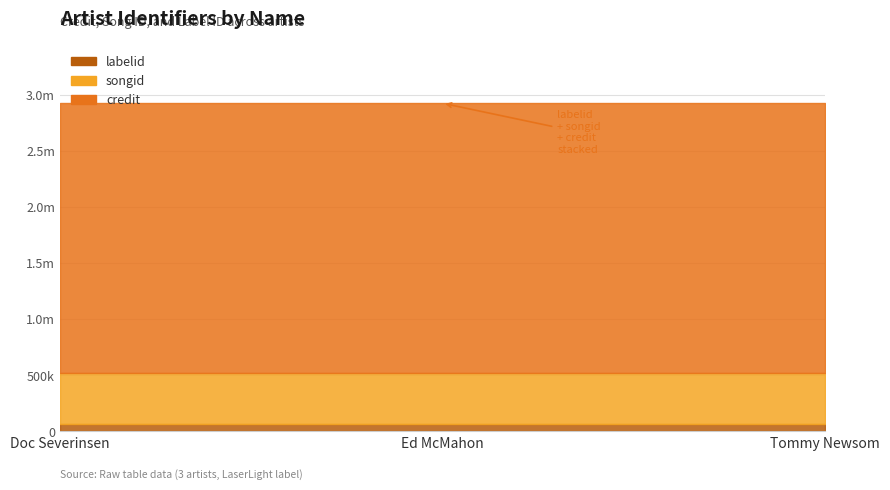

Which series has the largest range (max minus min)?

credit